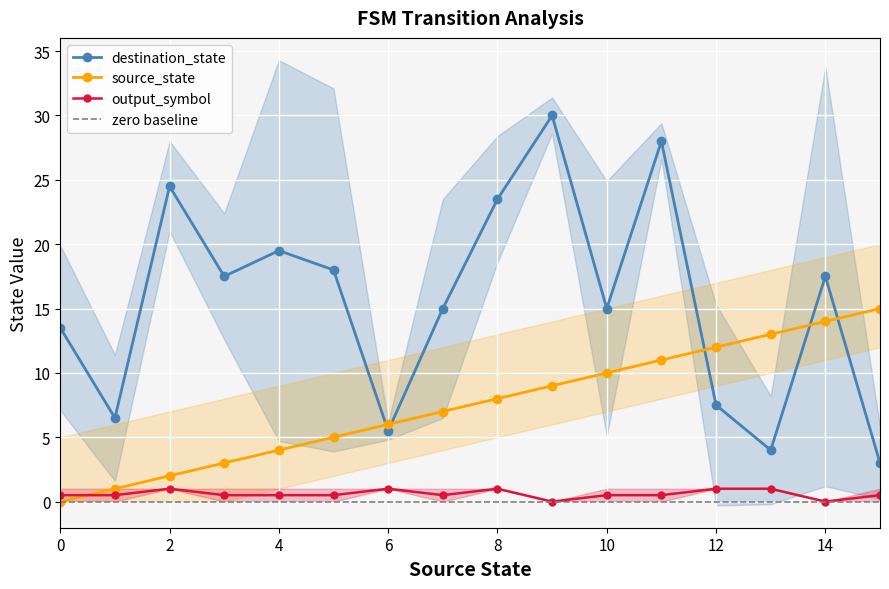

Where is the first local minimum for destination_state?

1